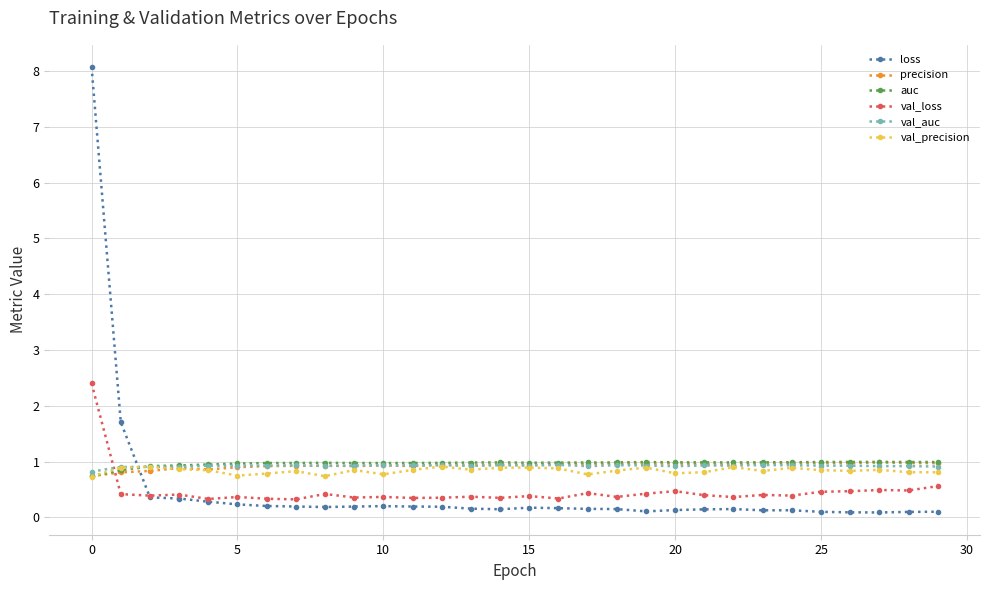

How many times do val_loss and val_precision cross each other?

1